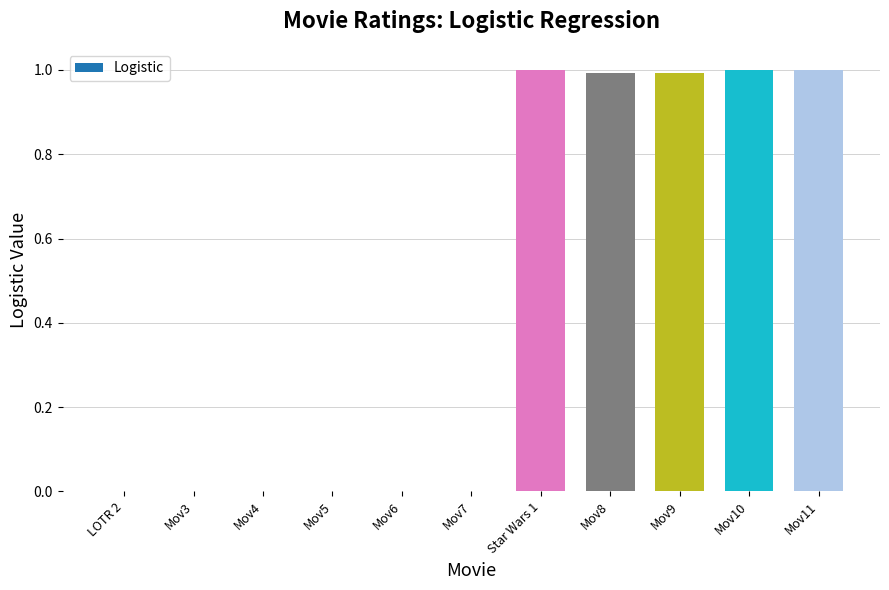

What is the approximate value at Mov10?

1.0